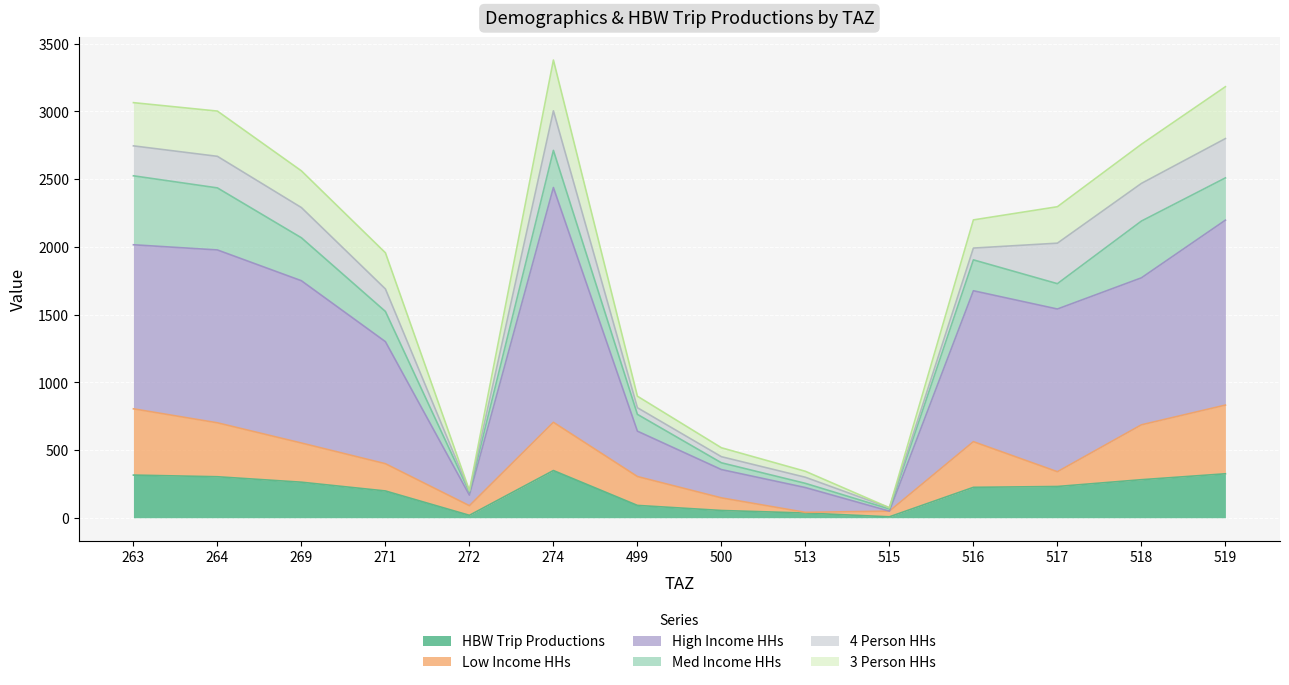

Between 518 and 519, which series saw the biggest shift?

High Income HHs